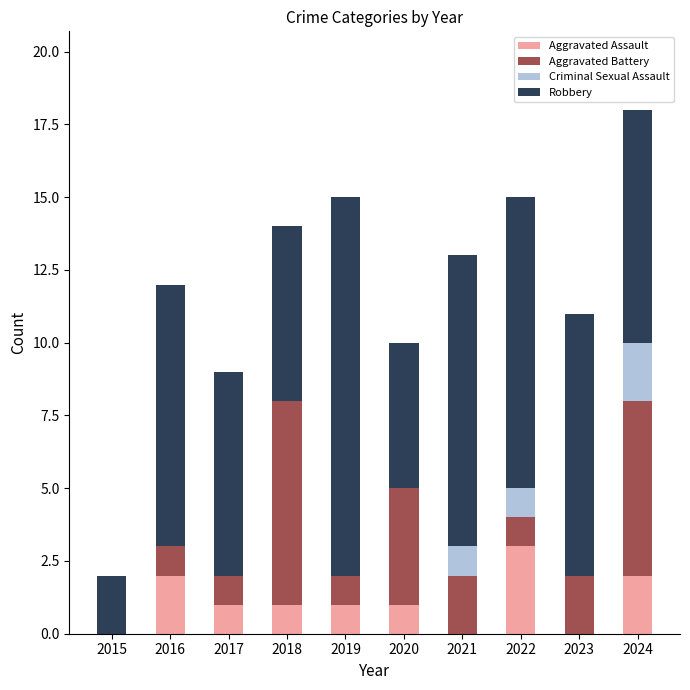

What is the total value across all series at 2020?

10